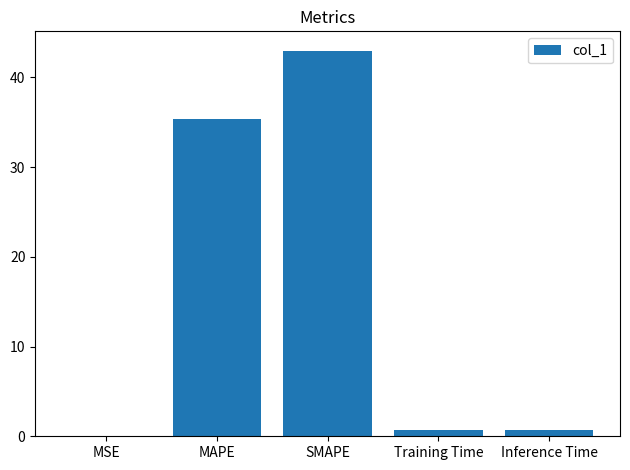

Between MAPE and MSE, which is larger?

MAPE